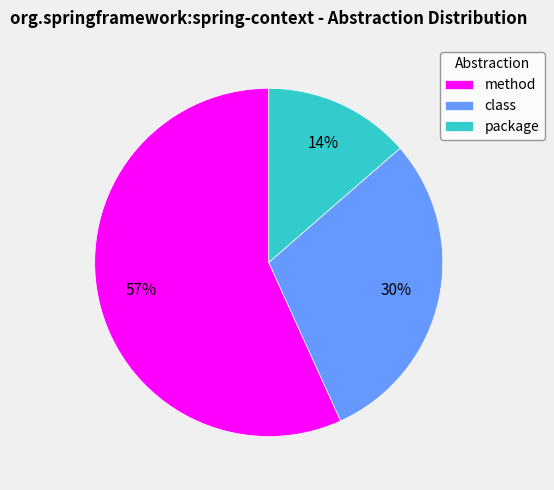

Between package and class, which is larger?

class